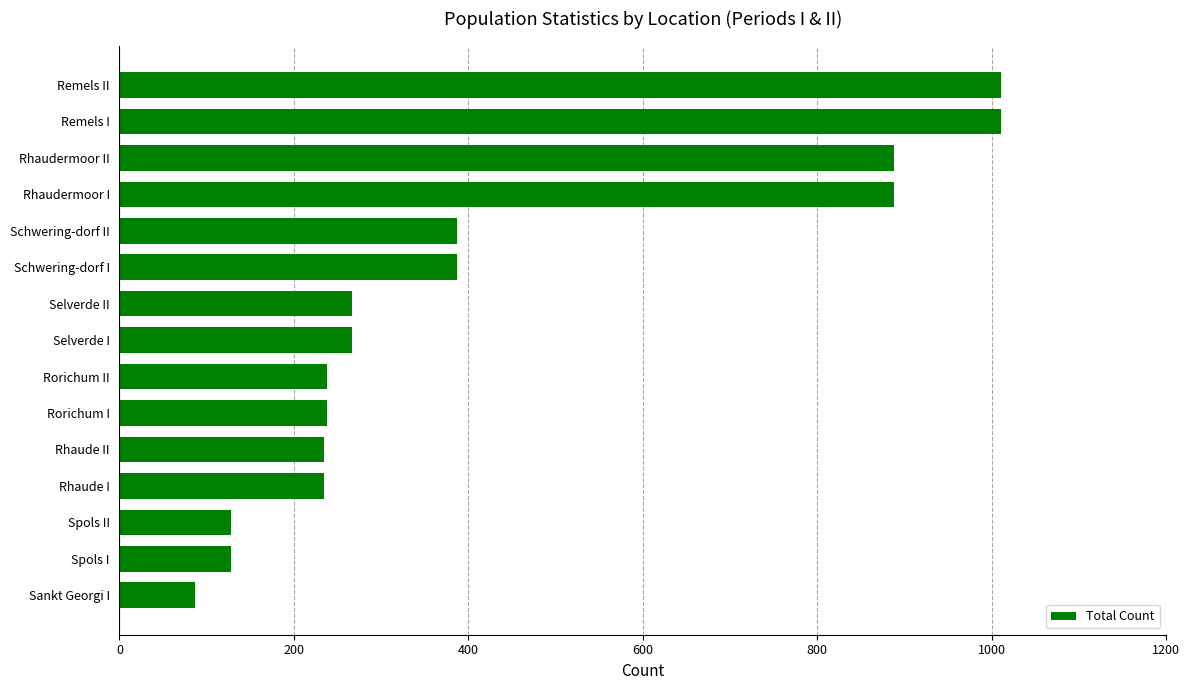

How many bars are there in total?

15